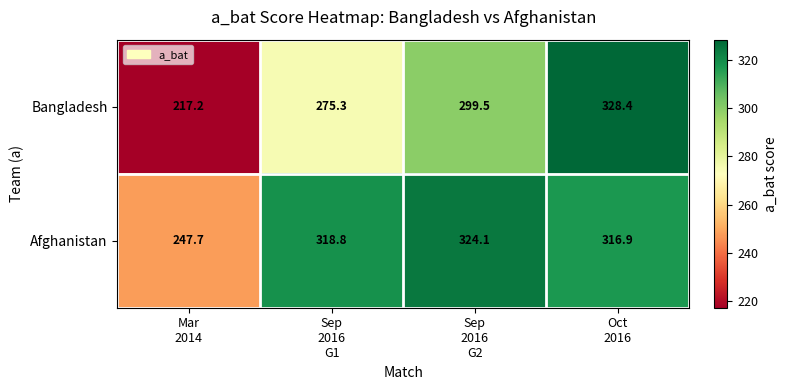

What is the sum of all Afghanistan values?

1207.5